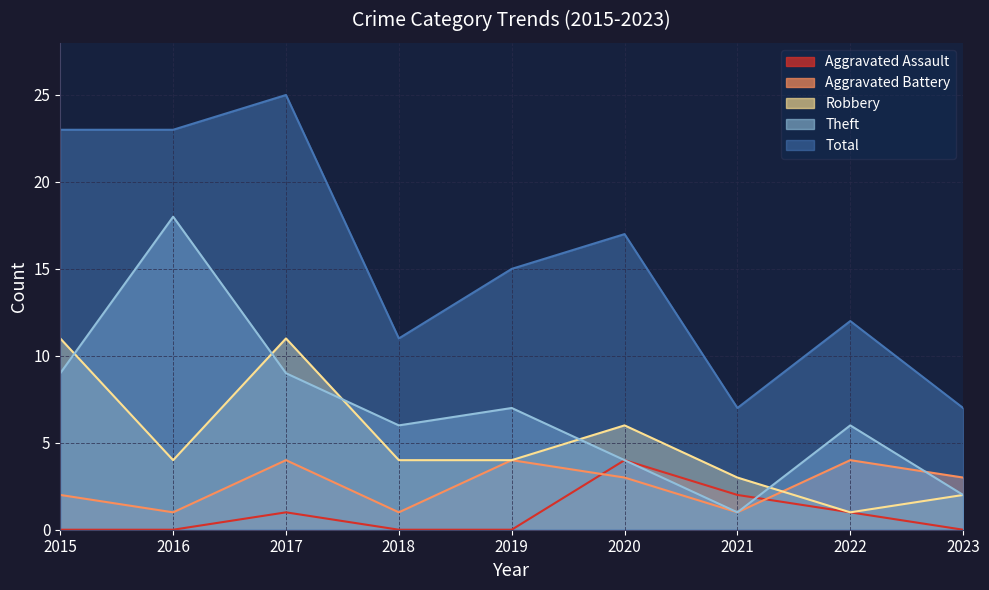

Reading right to left, what are all the values shown in this chart?

Aggravated Assault: 2023=0	2022=1	2021=2	2020=4	2019=0	2018=0	2017=1	2016=0	2015=0
Aggravated Battery: 2023=3	2022=4	2021=1	2020=3	2019=4	2018=1	2017=4	2016=1	2015=2
Robbery: 2023=2	2022=1	2021=3	2020=6	2019=4	2018=4	2017=11	2016=4	2015=11
Theft: 2023=2	2022=6	2021=1	2020=4	2019=7	2018=6	2017=9	2016=18	2015=9
Total: 2023=7	2022=12	2021=7	2020=17	2019=15	2018=11	2017=25	2016=23	2015=23